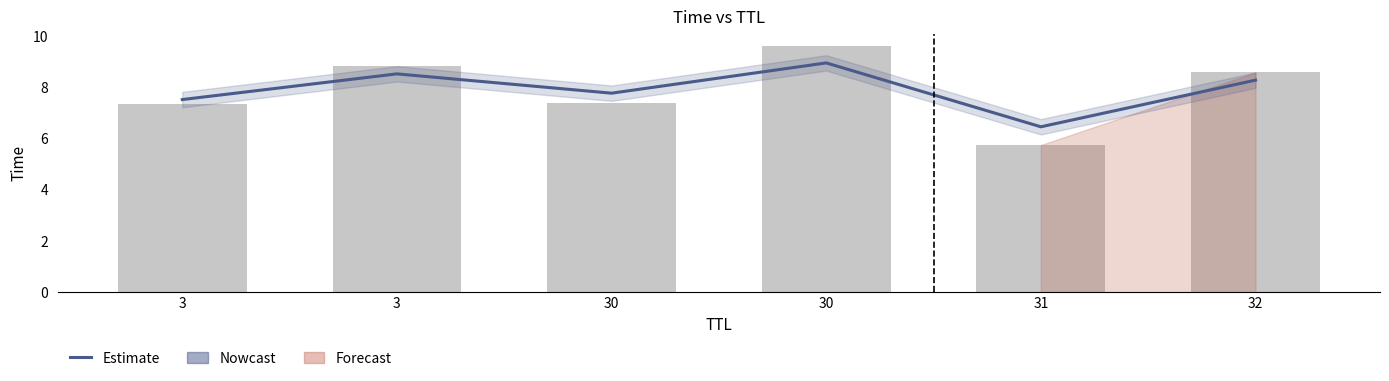

What is the difference between the values at 31 and 30?

1.3